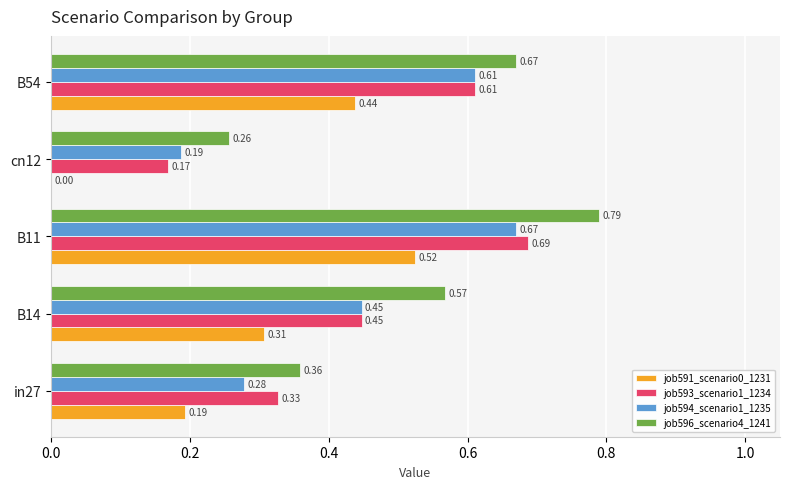

What is the sum of all job594_scenario1_1235 values?

2.2